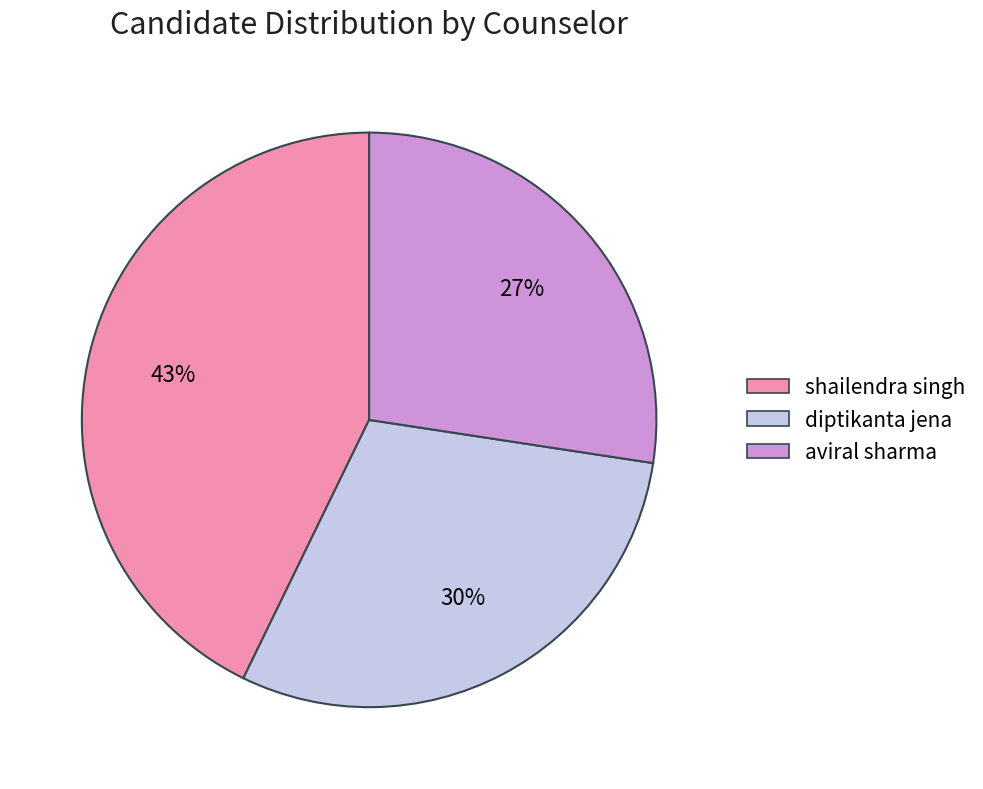

Which slice is the smallest?

aviral sharma